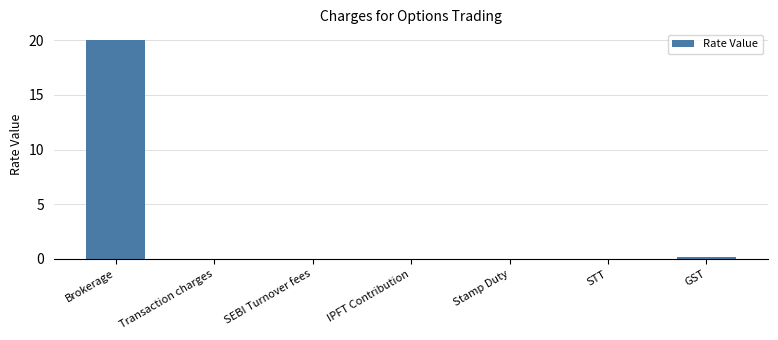

The value at Brokerage is 20.0. True or false?

True